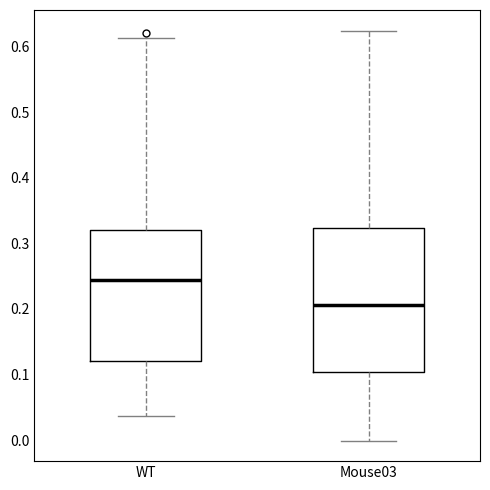

Where does the upper whisker of the box for WT end on the y-axis? The values are not printed on the chart, so give them approximately, as read against the axis.

0.61